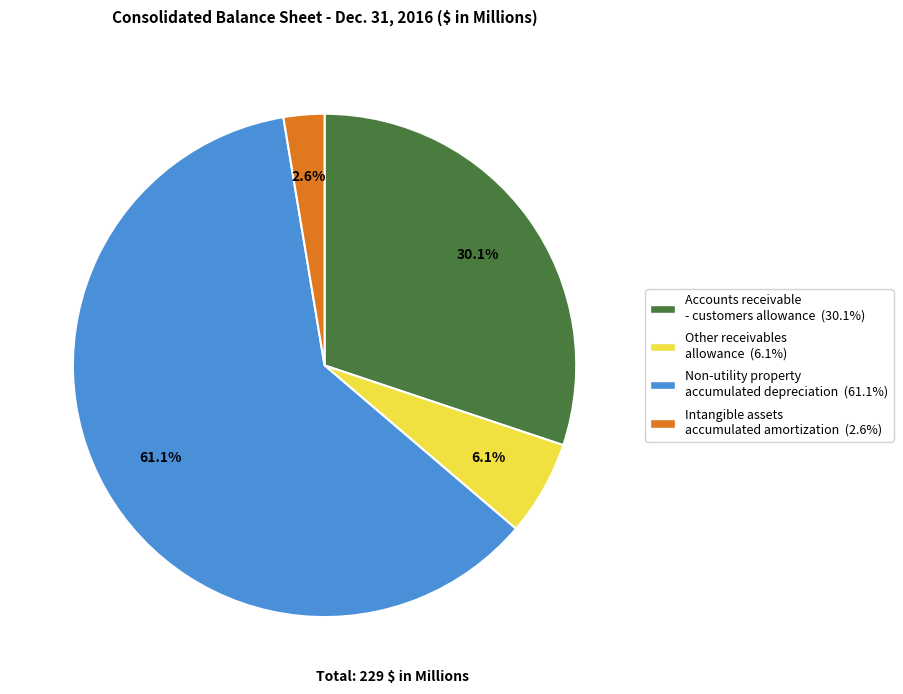

Combined, do Non-utility property accumulated depreciation and Intangible assets accumulated amortization account for over 50%?

Yes